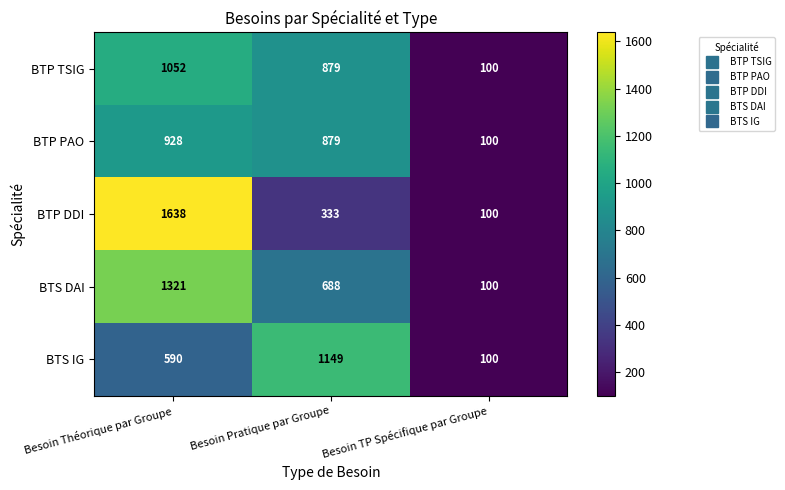

At how many categories does at least one series exceed 1098?

2